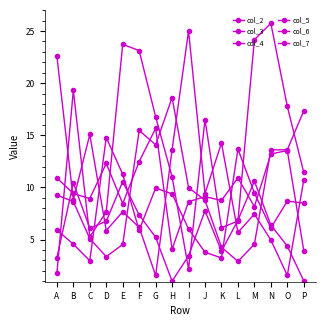

After their last crossing, which series has the higher values: col_5 or col_6?

col_5